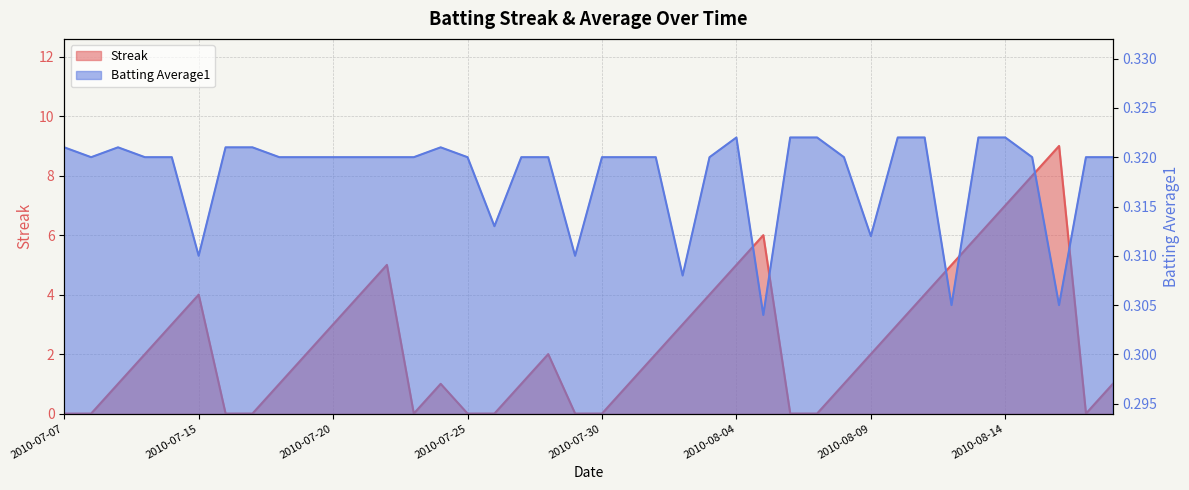

Is the value of Streak at 2010-07-20 greater than the value of Batting Average1 at 2010-07-28?

Yes